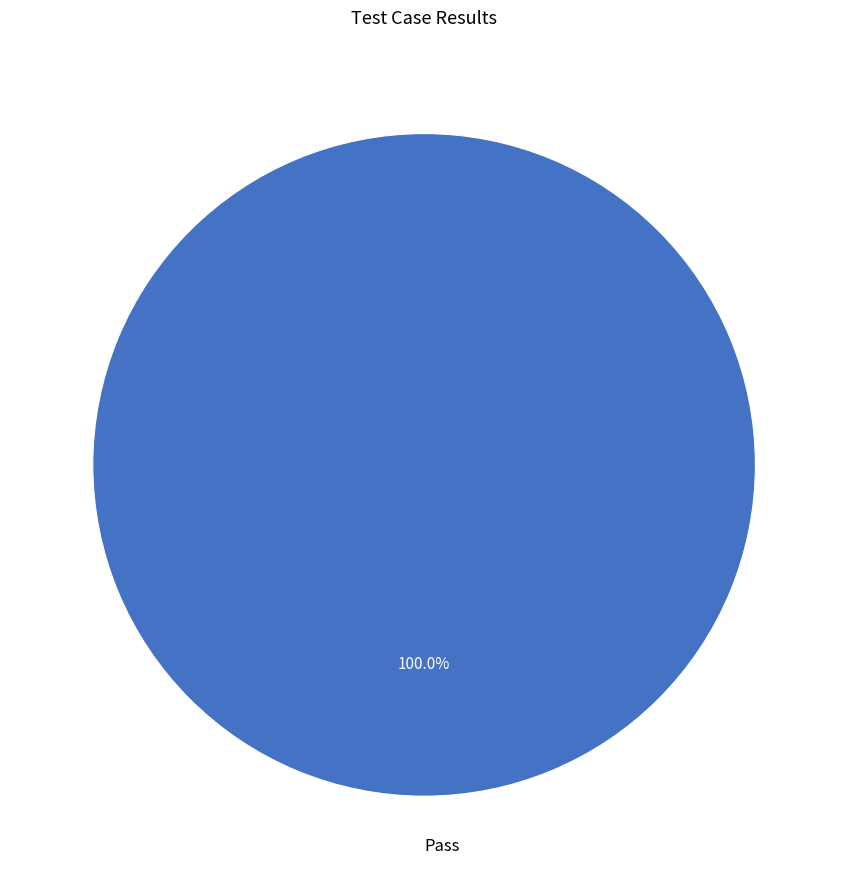

Is there a majority slice in this chart?

Yes